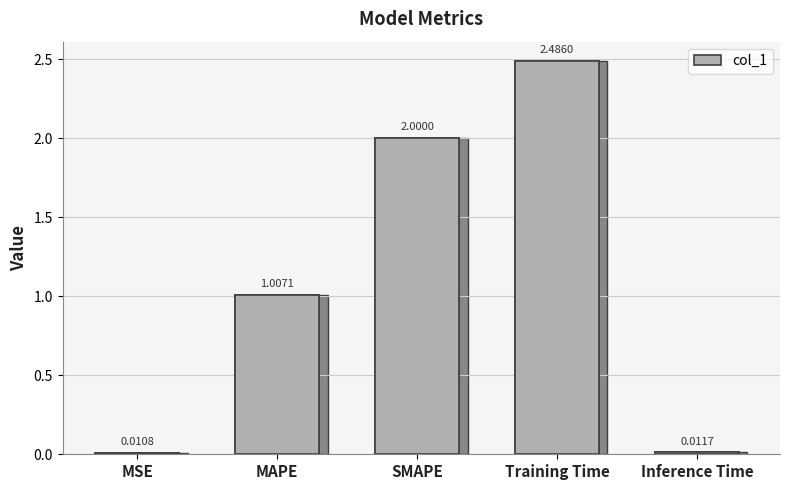

What is the sum of the values at Inference Time and SMAPE?

2.0